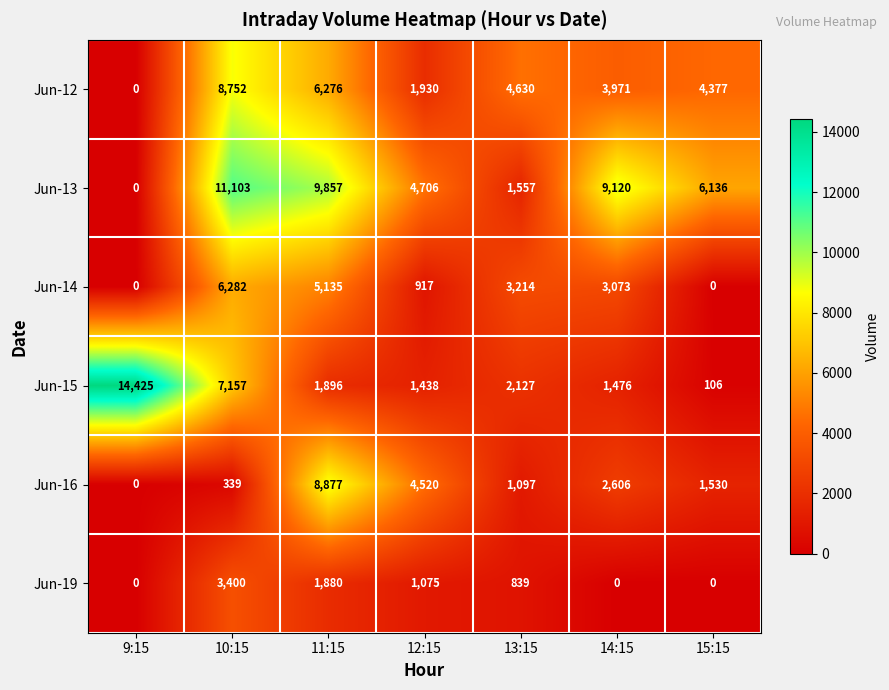

Where does the Jun-12 series first go above 4377?

10:15